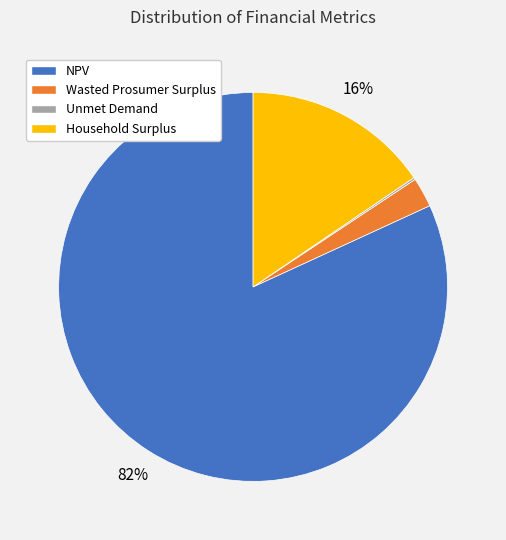

True or false: Household Surplus accounts for 16% of the total.

True